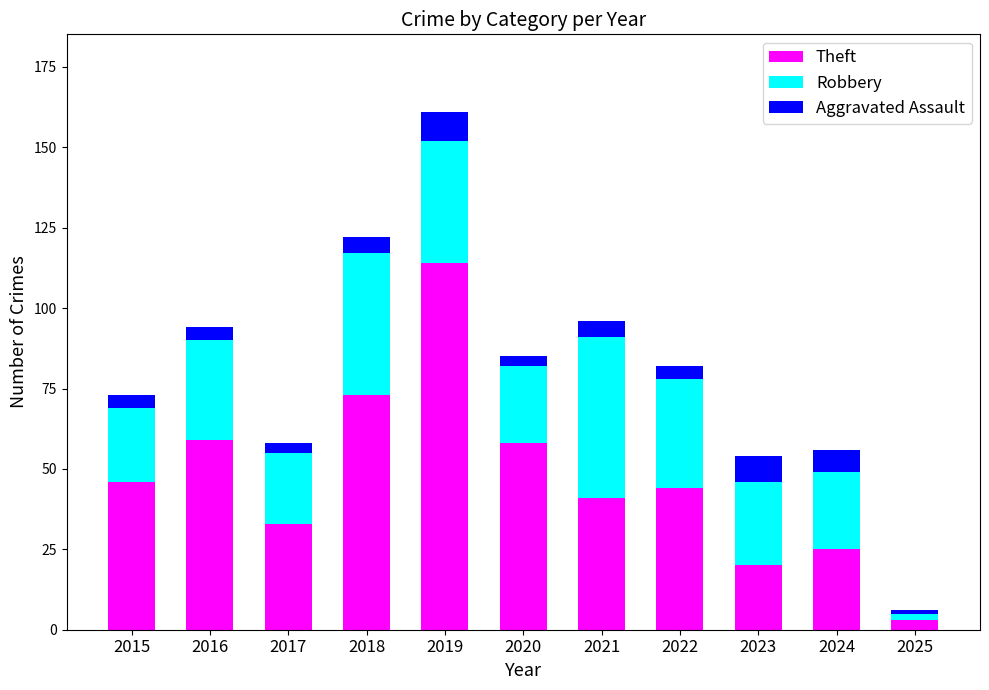

What is the highest value of the Theft series?

114